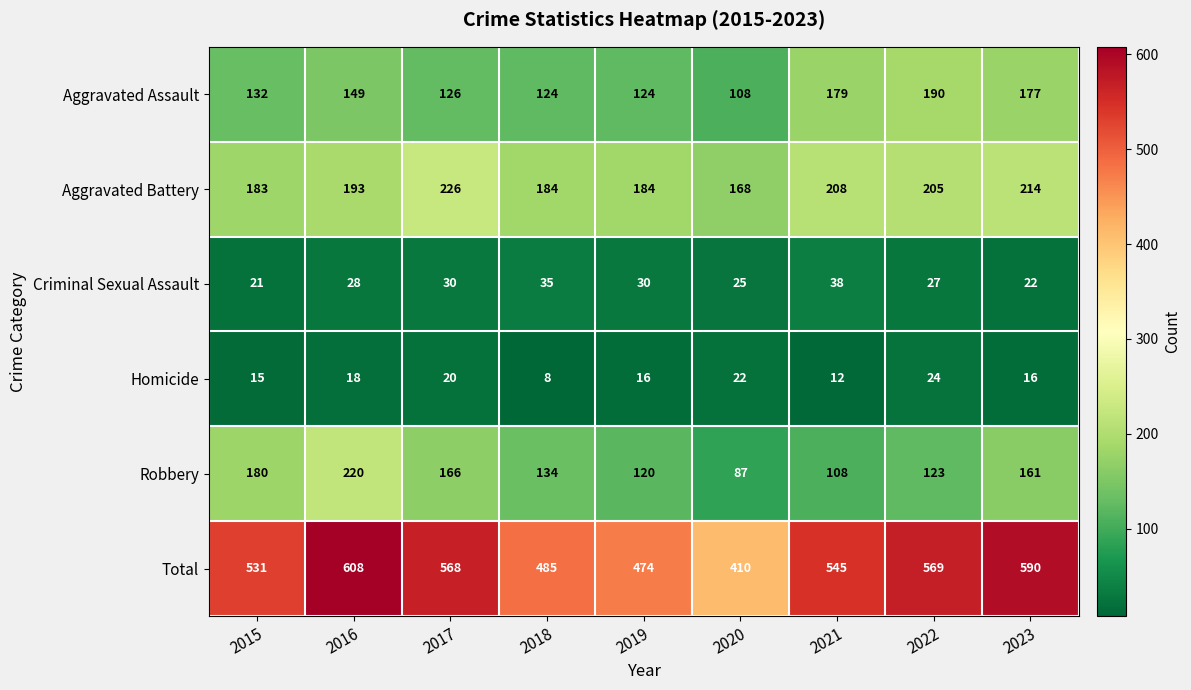

How many Criminal Sexual Assault values are between 25 and 30?

5